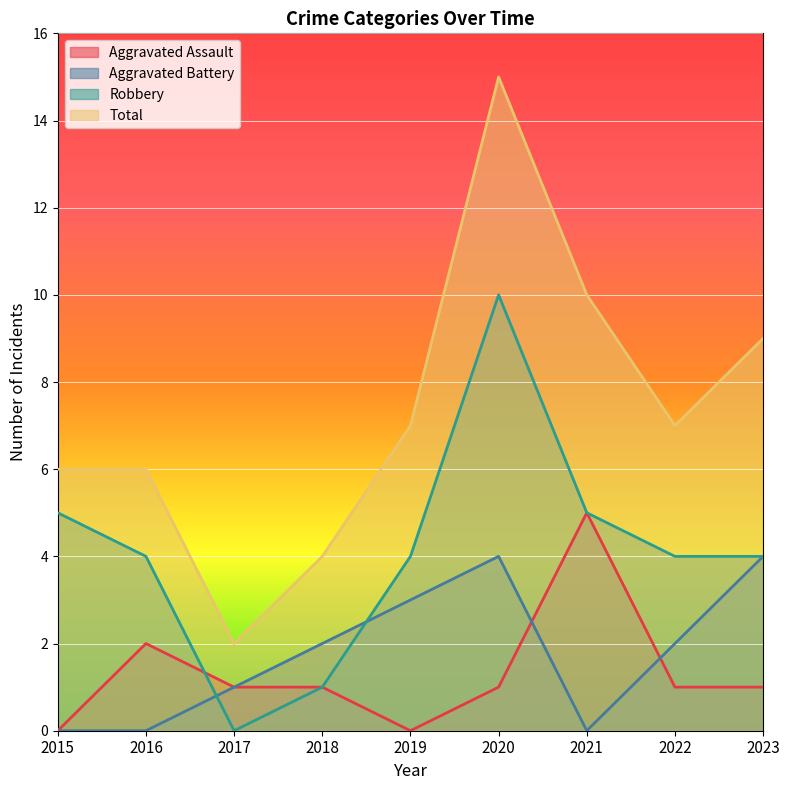

What is the sum of the Robbery values at 2018 and 2019?

5